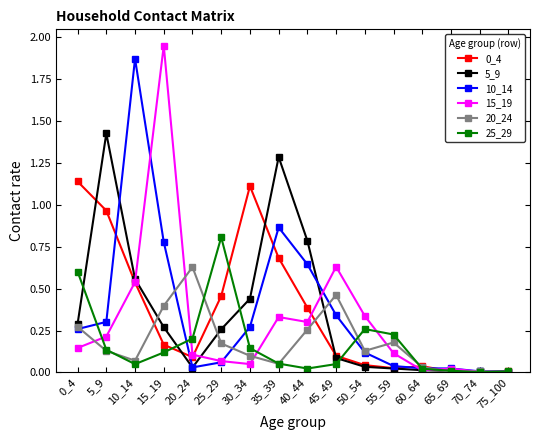

True or false: 20_24 and 0_4 intersect in this chart.

True